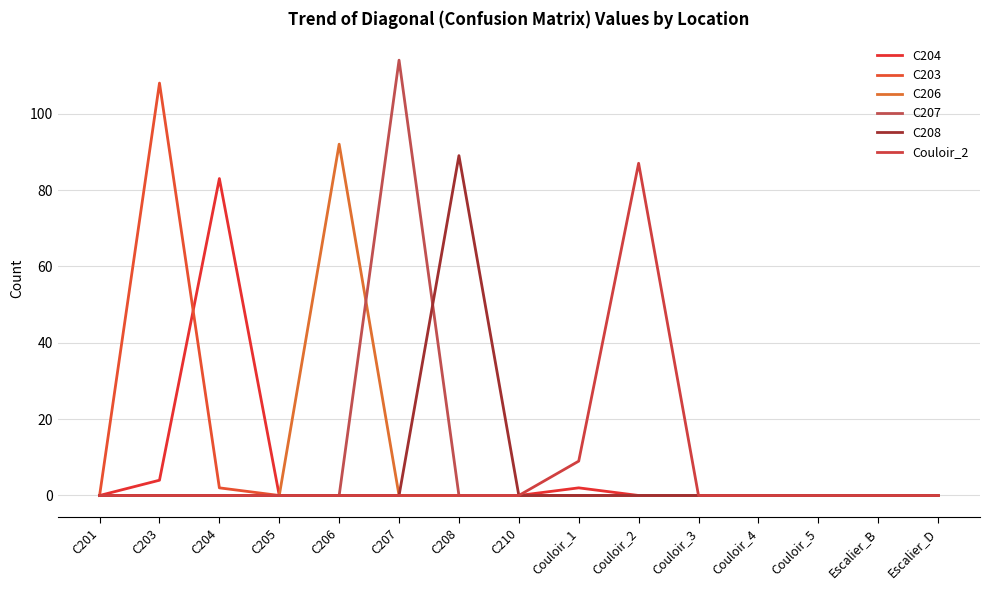

What is the difference between the highest and lowest values at C207?

114